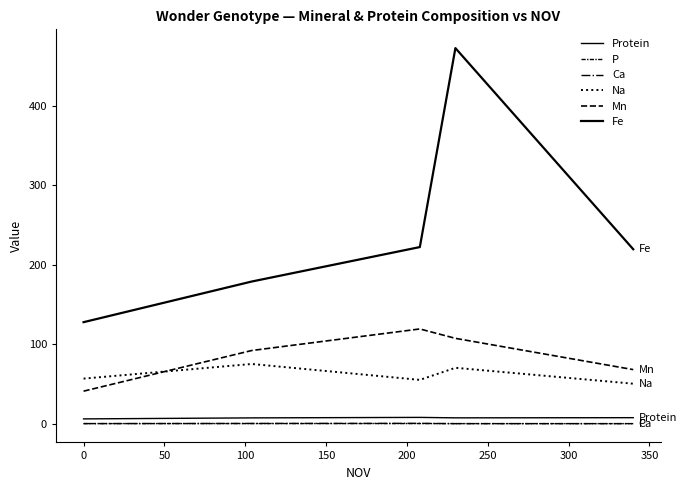

True or false: Protein and Na cross at least once.

False